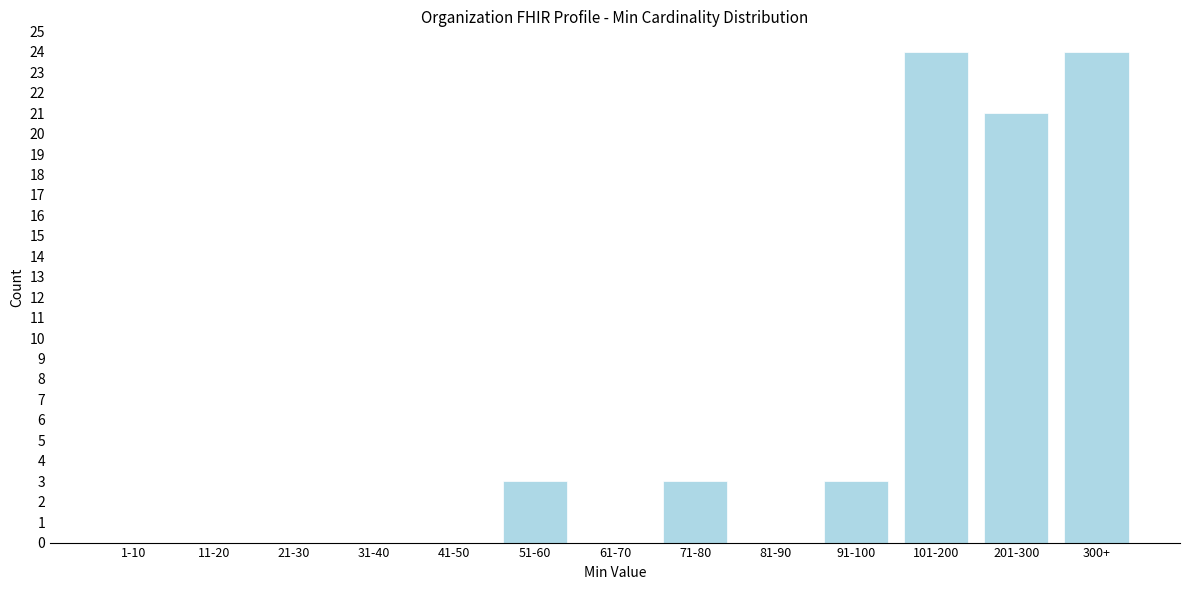

Reading left to right, list all the values displayed in this chart.

1-10=0	11-20=0	21-30=0	31-40=0	41-50=0	51-60=3	61-70=0	71-80=3	81-90=0	91-100=3	101-200=24	201-300=21	300+=24